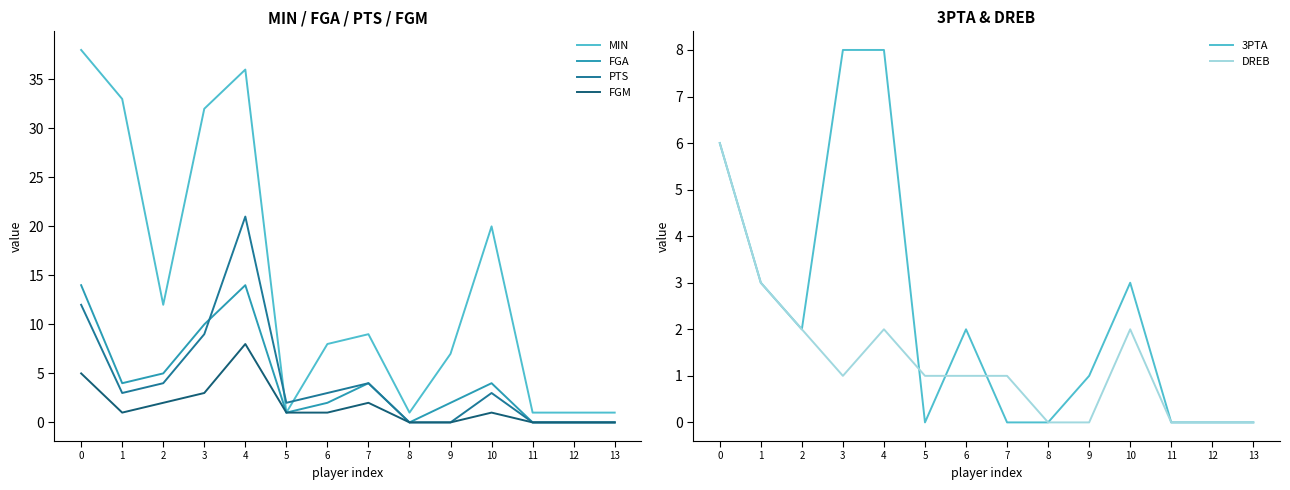

What is the value of the DREB point at the 11th from the left?

2